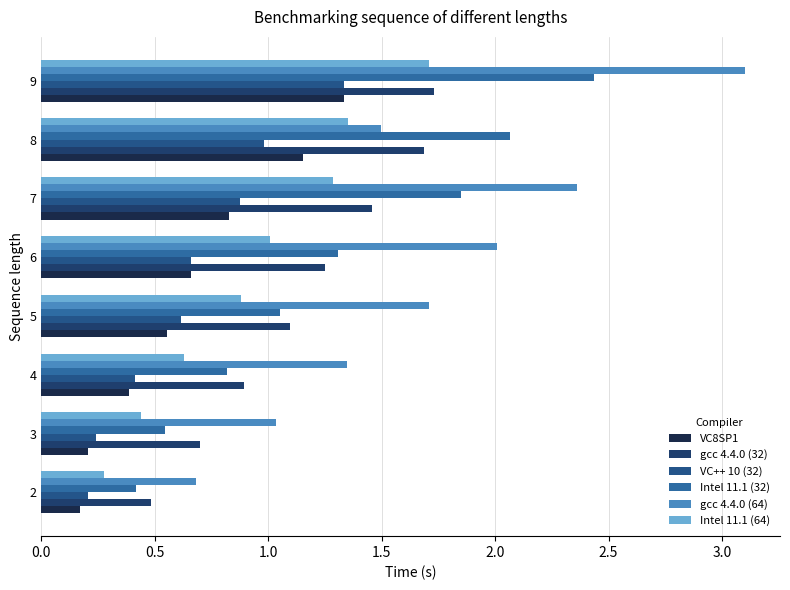

How many distinct data groups are displayed?

6